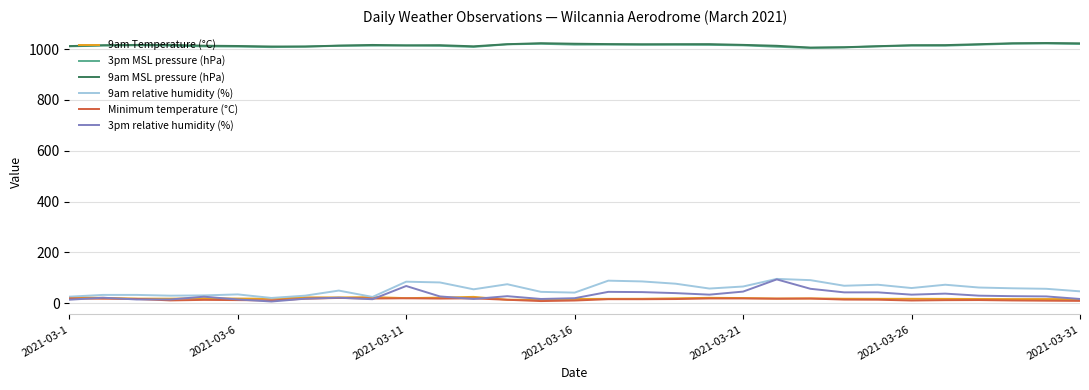

True or false: 3pm MSL pressure (hPa) and 9am relative humidity (%) intersect in this chart.

False